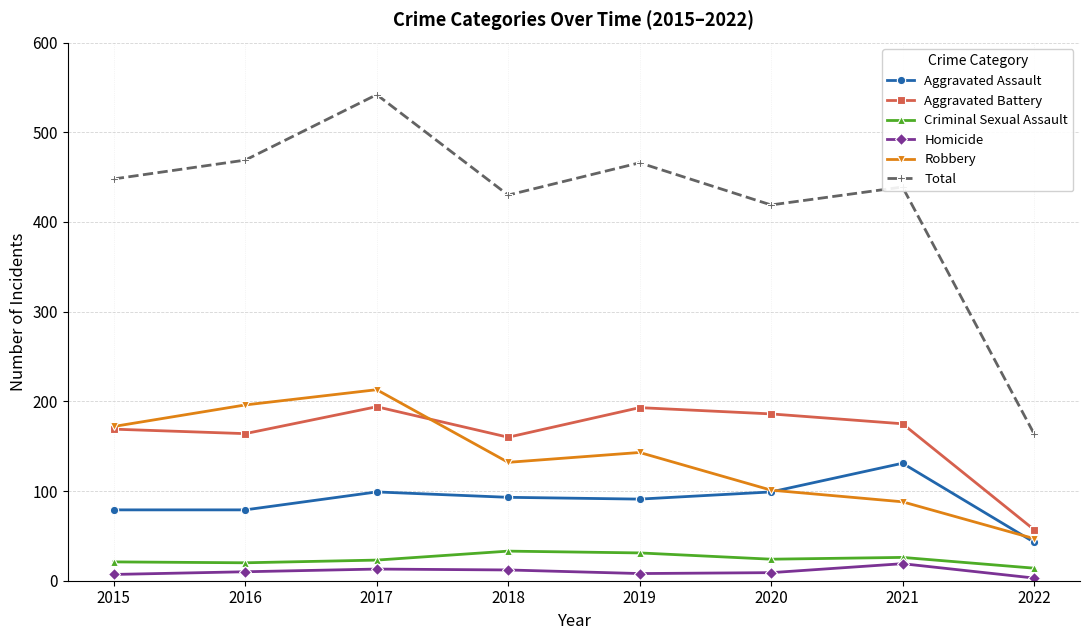

What is the value of the Homicide point at the 7th from the left?

19